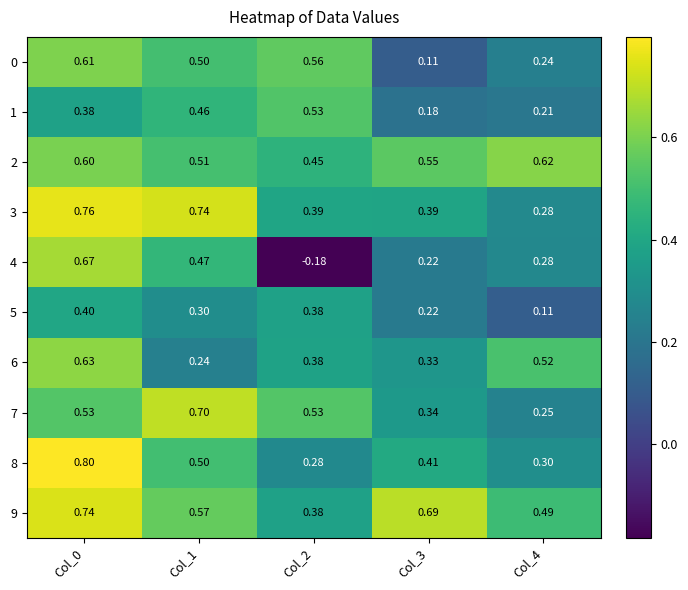

Is the value of 6 at Col_4 greater than the value of 9 at Col_1?

No